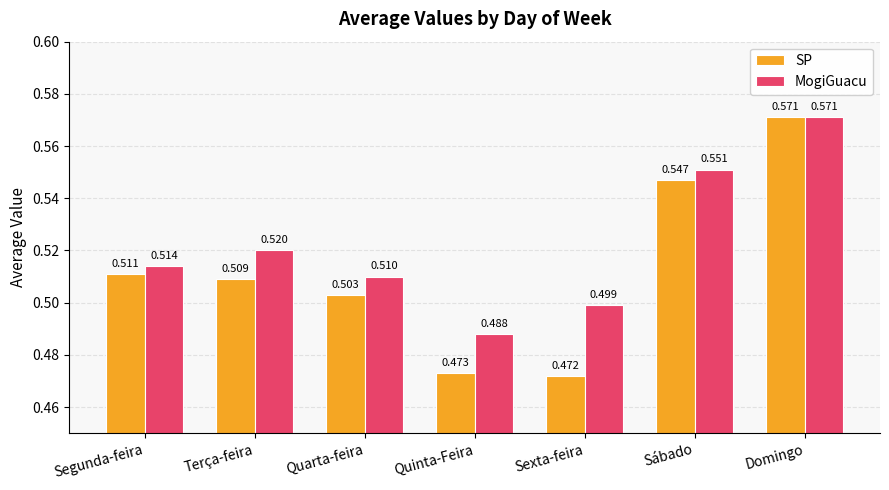

List the series in order of their overall mean, highest first.

MogiGuacu, SP